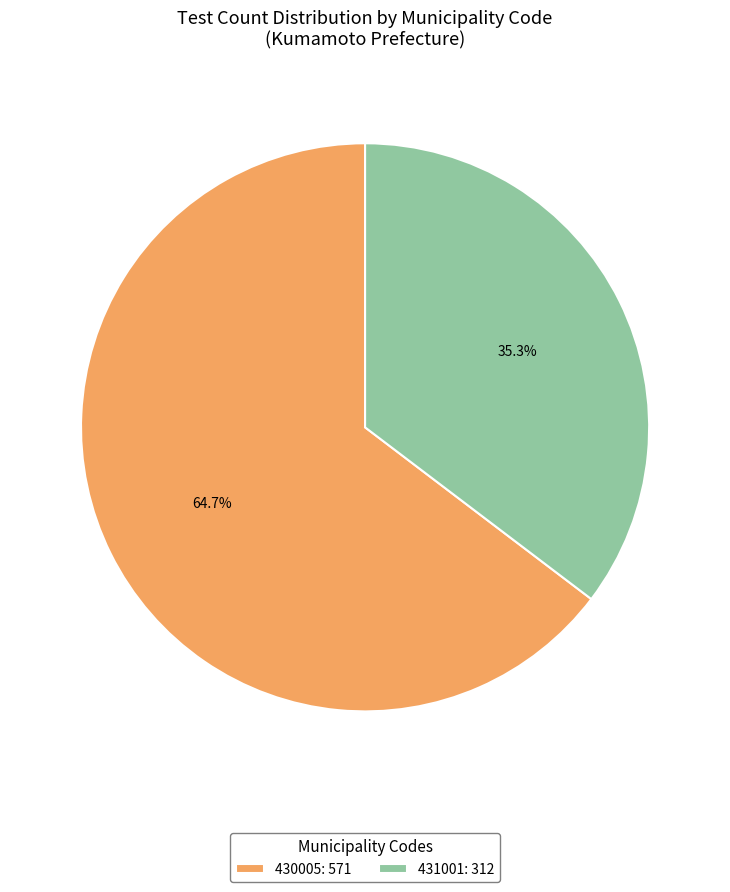

Is the sum of 431001: 312 and 430005: 571 greater than half?

Yes